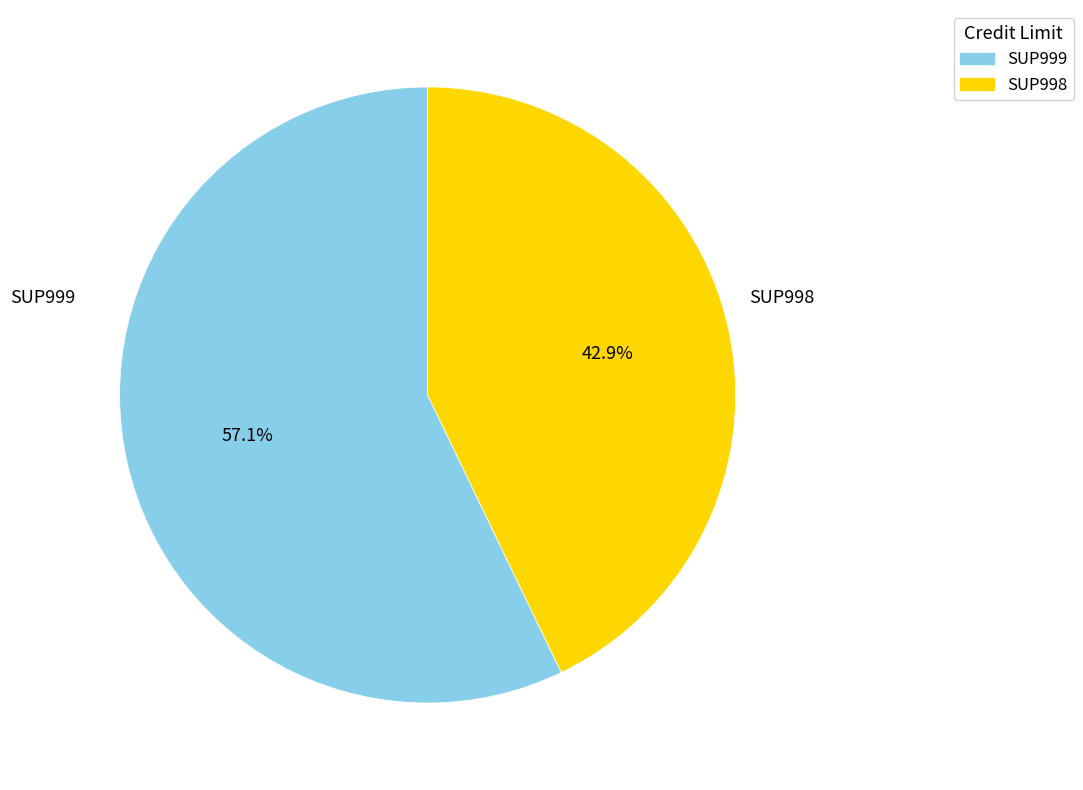

How many segments does this pie chart have?

2